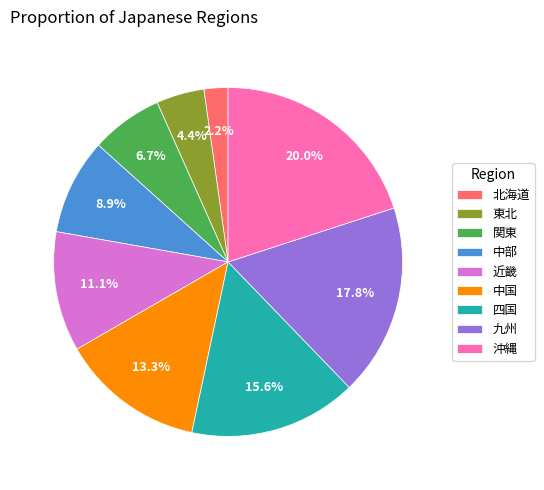

How many segments does this pie chart have?

9